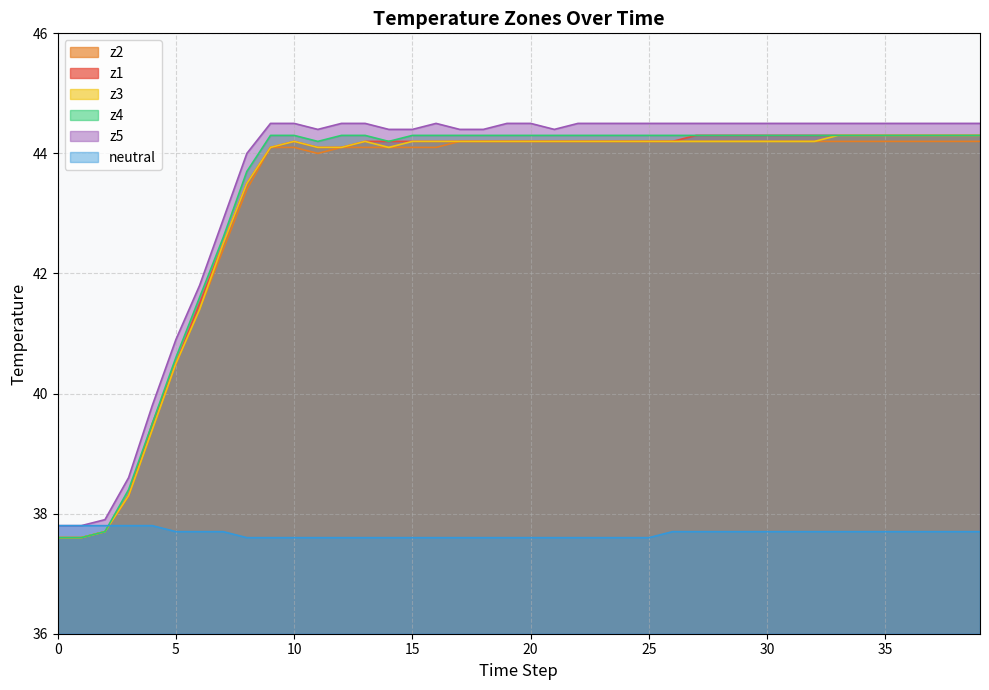

How many times do z2 and neutral cross each other?

1